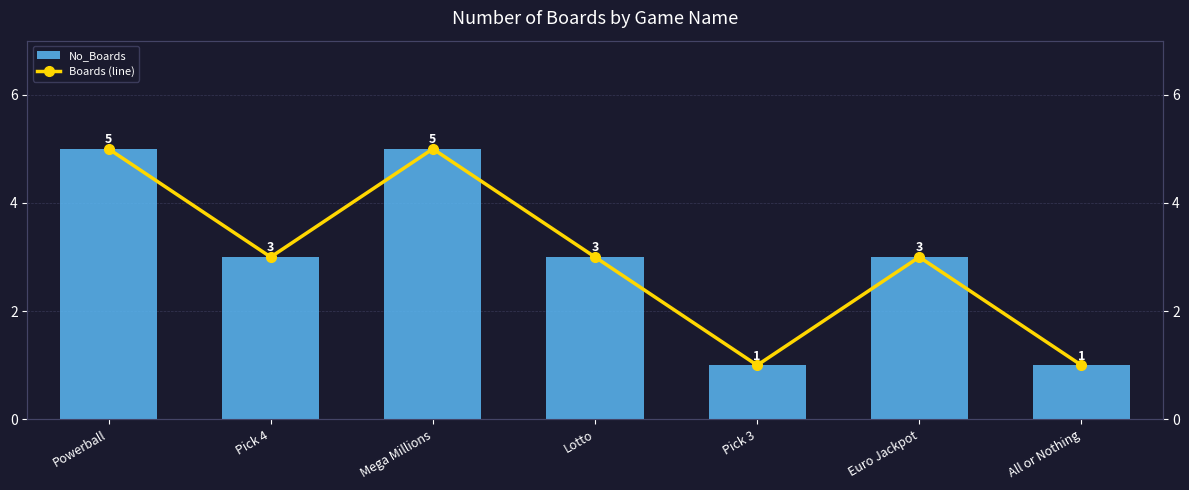

What is the minimum value shown in the chart?

1